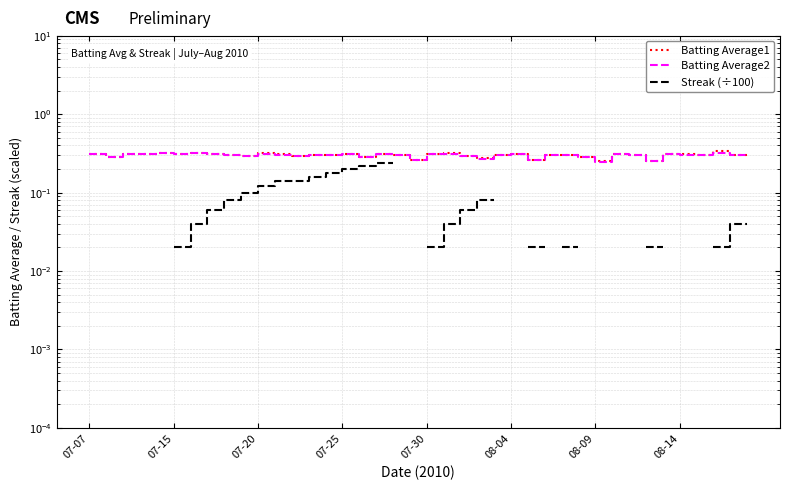

What is the sum of all Batting Average2 values?

11.9